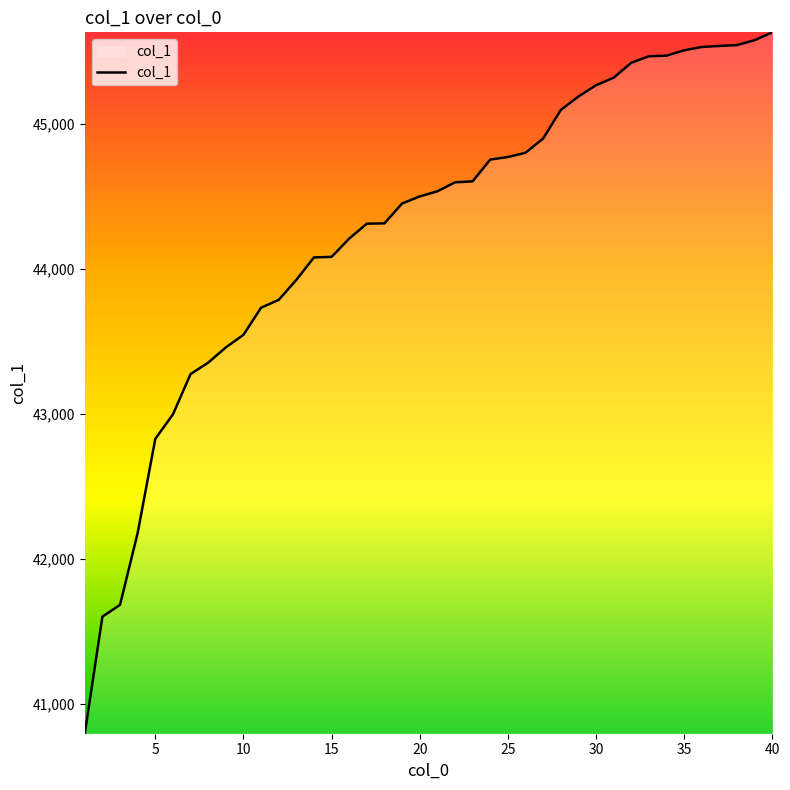

What is the greatest value displayed?

45633